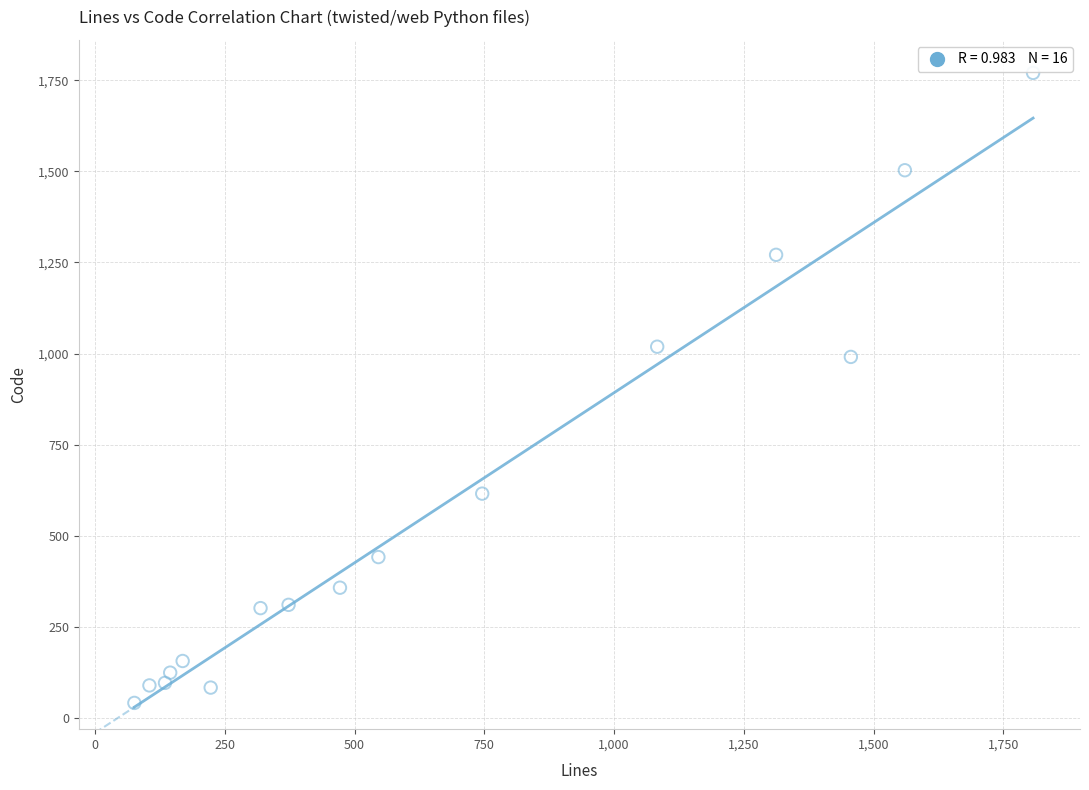

What is the range of Y values (max minus min)?

1728